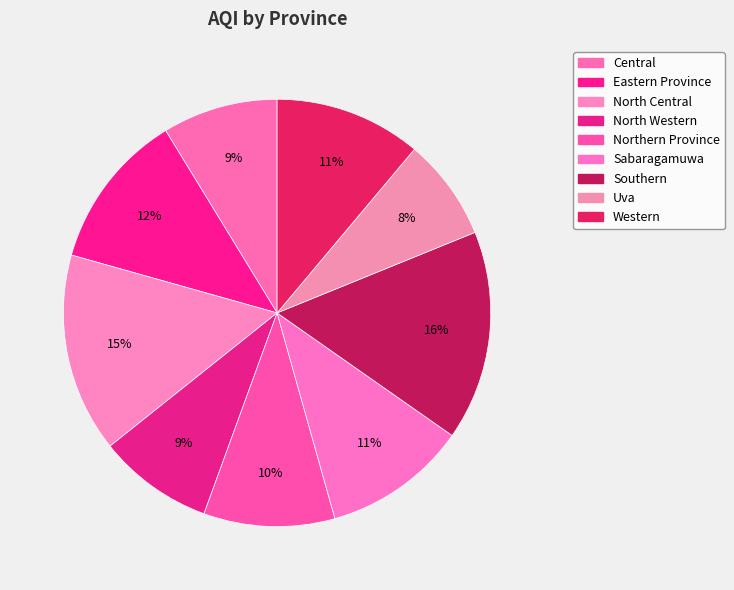

Count the number of slices in the pie.

9